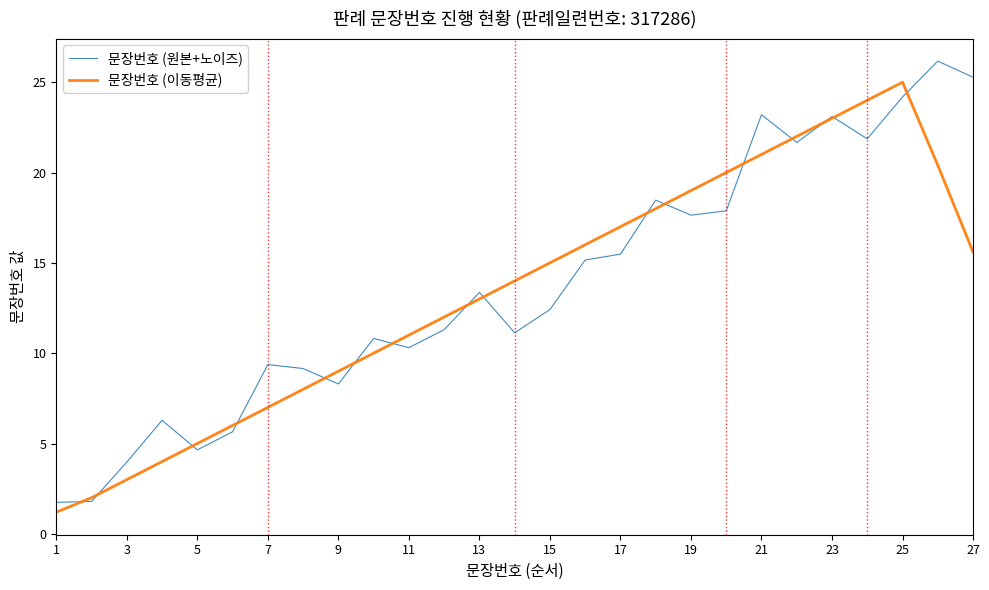

Which series has the largest range (max minus min)?

문장번호 (원본+노이즈)